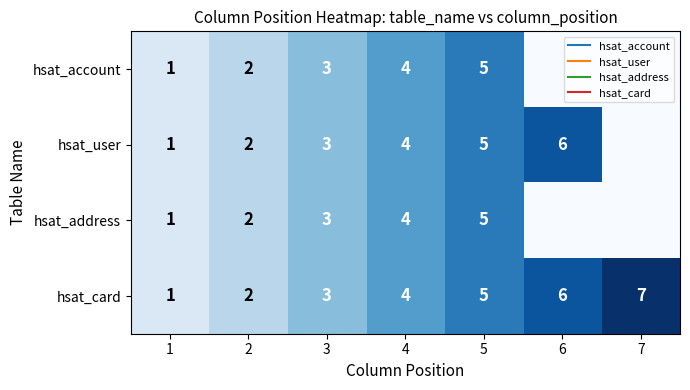

Is the value of hsat_card at 5 greater than the value of hsat_account at 5?

No